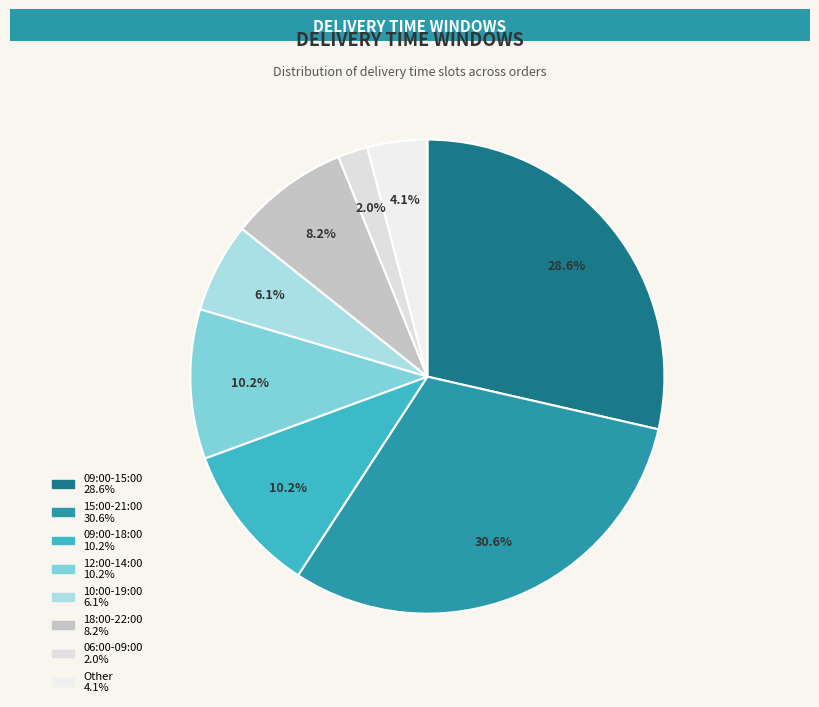

What portion of the pie excludes 18:00-22:00?

91.8%